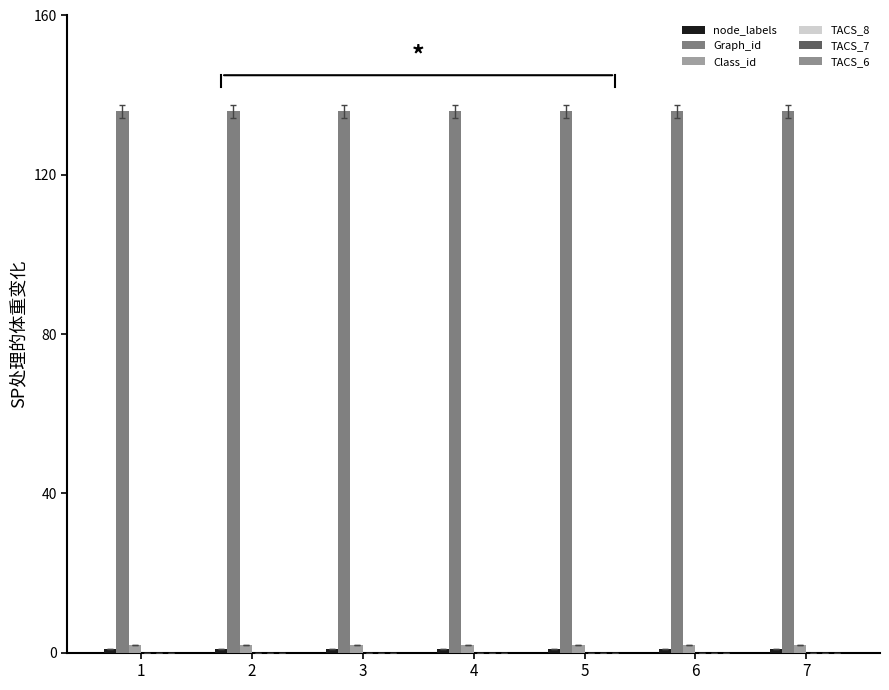

Reading left to right, what are all the values shown in this chart?

node_labels: 1	1	1	1	1	1	1
Graph_id: 136	136	136	136	136	136	136
Class_id: 2	2	2	2	2	2	2
TACS_8: 0	0	0	0	0	0	0
TACS_7: 0	0	0	0	0	0	0
TACS_6: 0	0	0	0	0	0	0